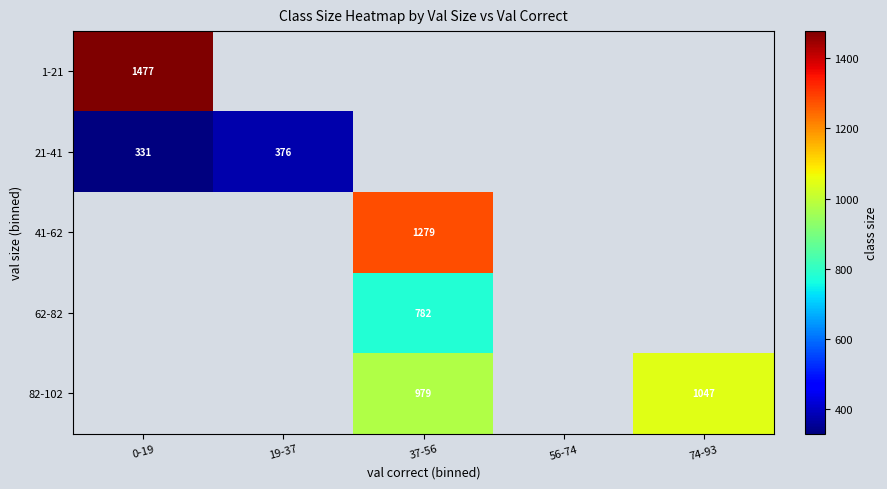

Between 37-56 and 0-19, which is larger?

0-19